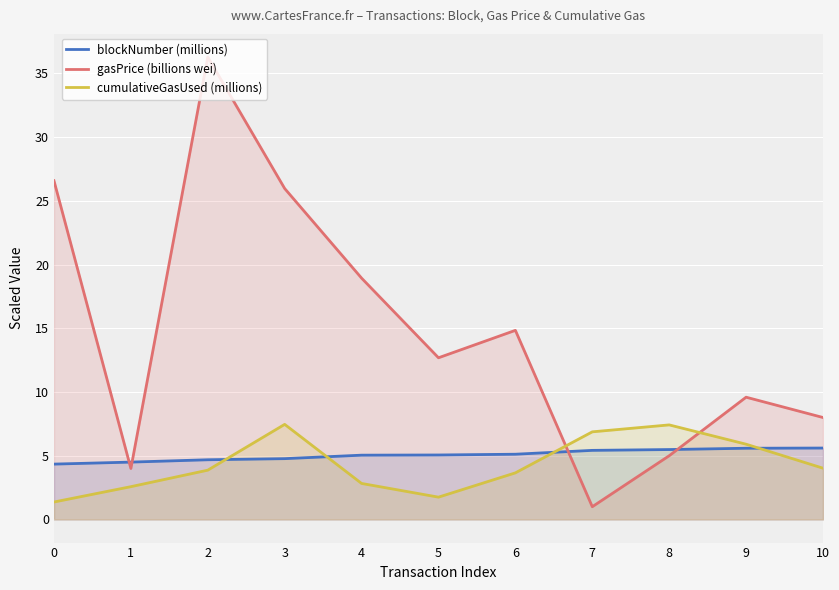

After their last crossing, which series has the higher values: cumulativeGasUsed (millions) or blockNumber (millions)?

blockNumber (millions)